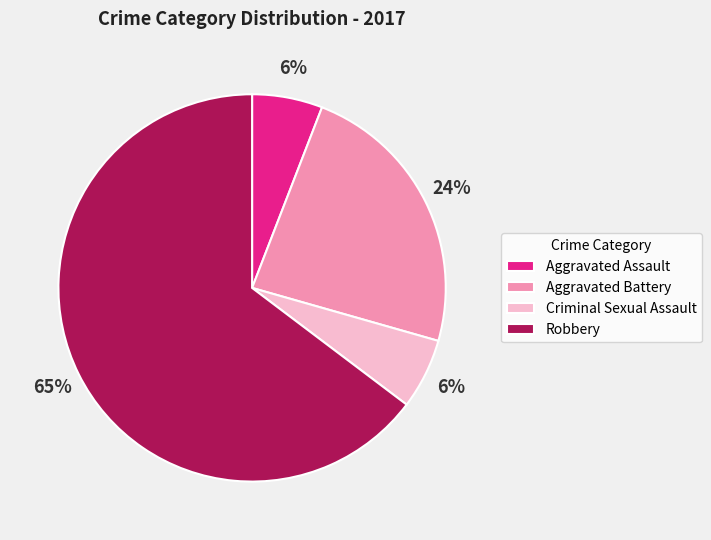

Is the sum of Aggravated Assault and Criminal Sexual Assault greater than half?

No